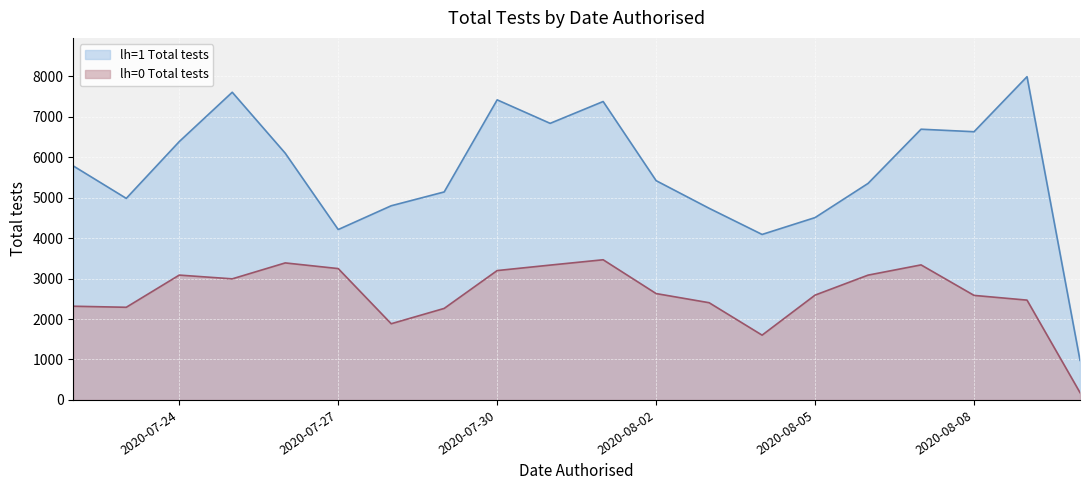

What is the average value of the lh=1 Total tests series?

5654